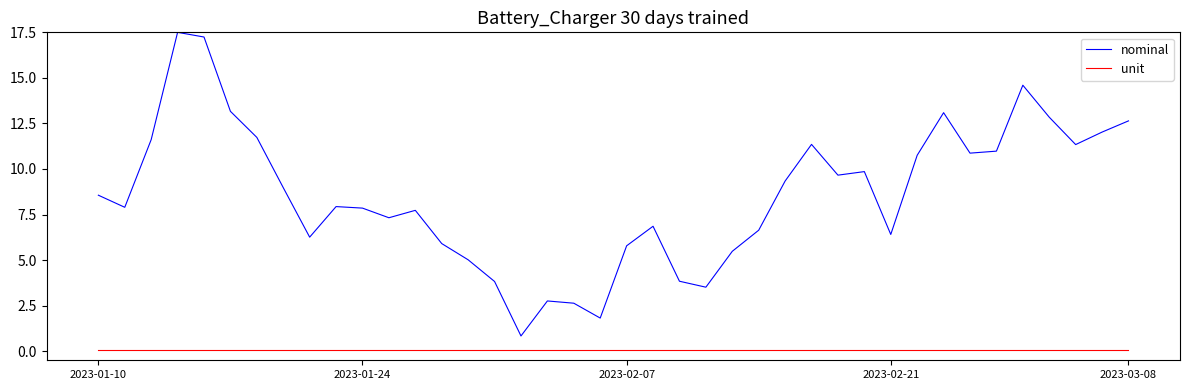

What is the greatest value displayed?

17.5